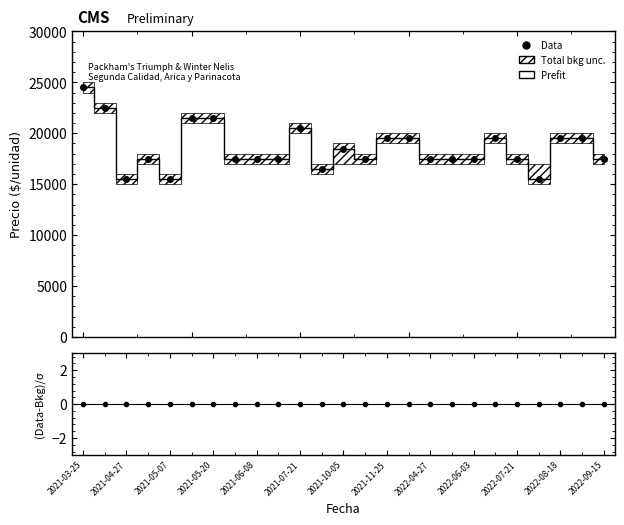

What is the total value across all series at 2022-06-03?

17500